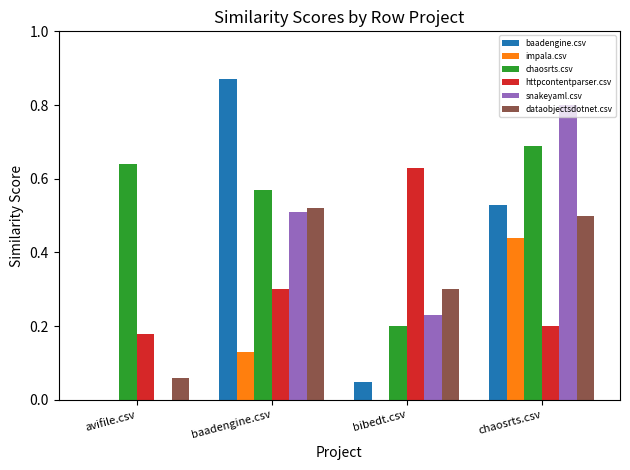

What is the maximum value for snakeyaml.csv?

0.8